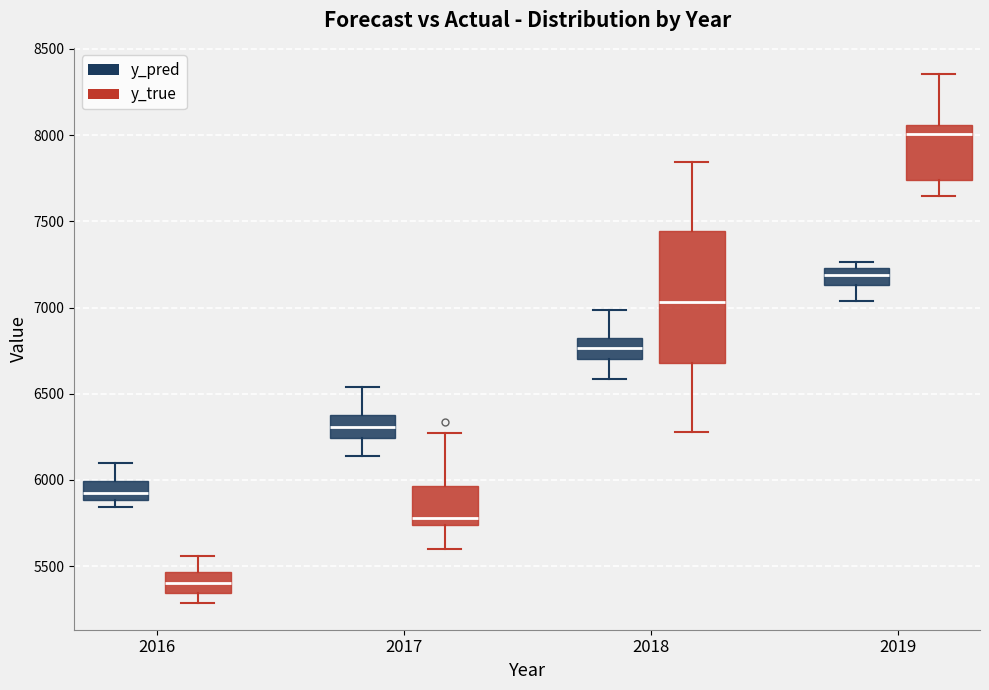

Reading left to right, read every box against the y-axis: the position of its median line, the range the box covers, and the ends of its whiskers. The values are not printed on the chart, so give them approximately, as read against the axis.

2016 (y_pred): median 5900 (just above the box's lower edge), box 5900 to 6000, whiskers 5850 to 6100
2016 (y_true): median 5400, box 5350 to 5450, whiskers 5300 to 5550
2017 (y_pred): median 6300, box 6250 to 6400, whiskers 6150 to 6550
2017 (y_true): median 5800, box 5750 to 5950, whiskers 5600 to 6250
2018 (y_pred): median 6750, box 6700 to 6850, whiskers 6600 to 7000
2018 (y_true): median 7050, box 6700 to 7450, whiskers 6300 to 7850
2019 (y_pred): median 7200, box 7150 to 7250, whiskers 7050 to 7250 (just above the box's upper edge)
2019 (y_true): median 8000, box 7750 to 8050, whiskers 7650 to 8350